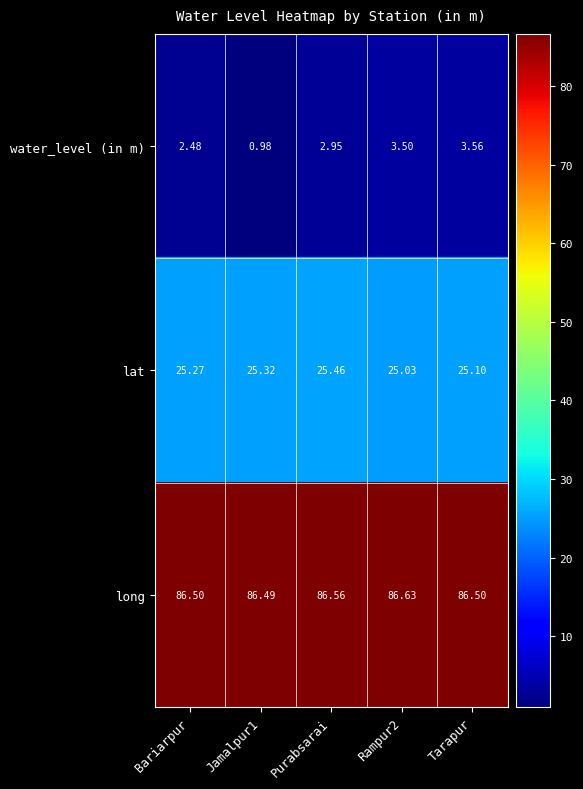

At which label does lat reach its peak?

Purabsarai